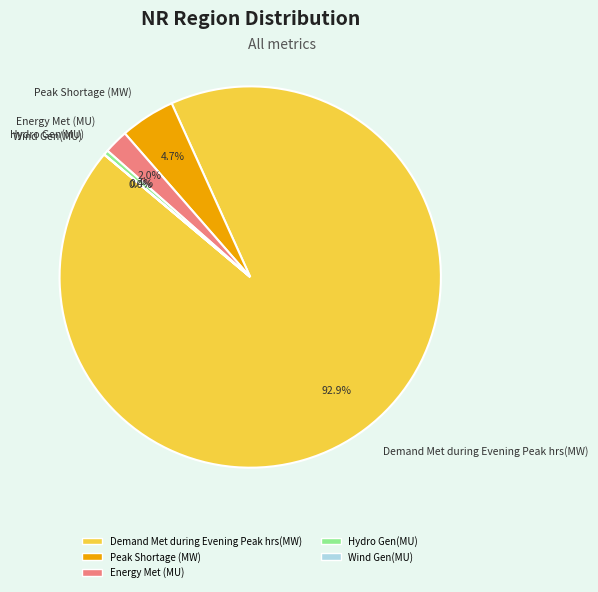

What is the largest slice in the pie chart?

Demand Met during Evening Peak hrs(MW)